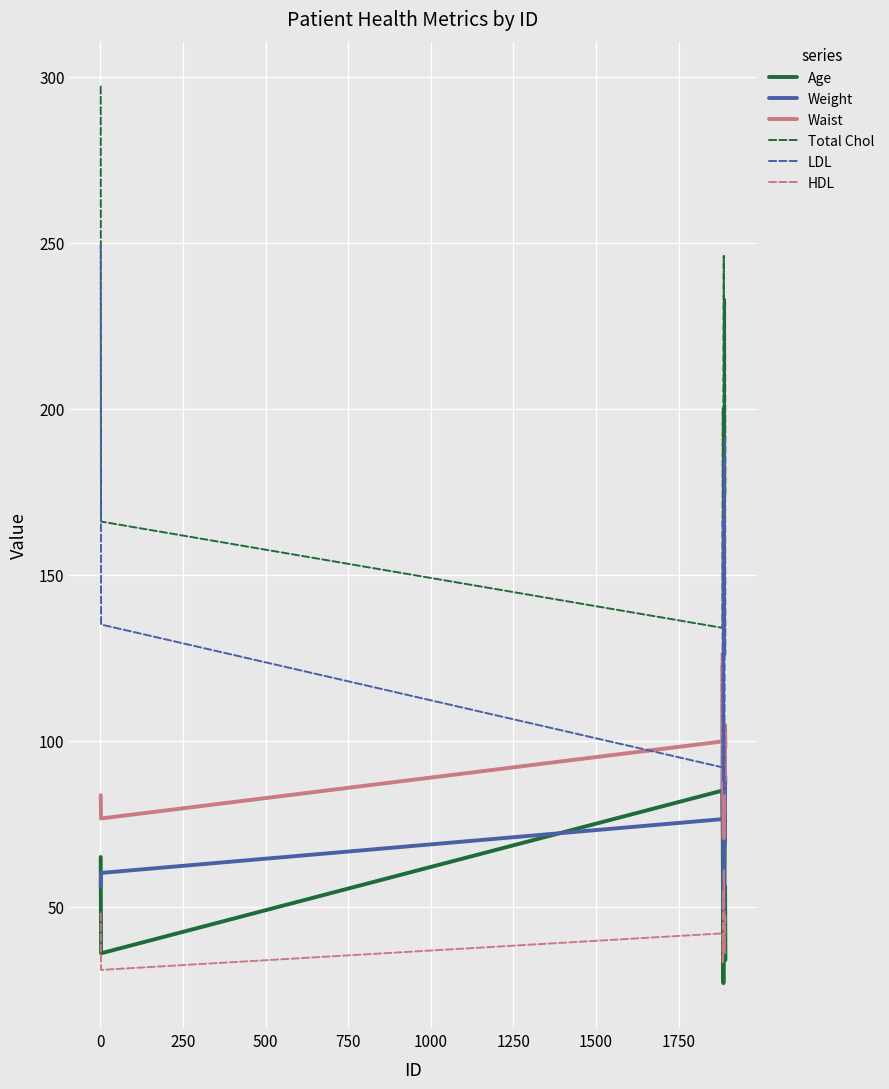

Which series ends up on top after the final intersection of HDL and Age?

HDL